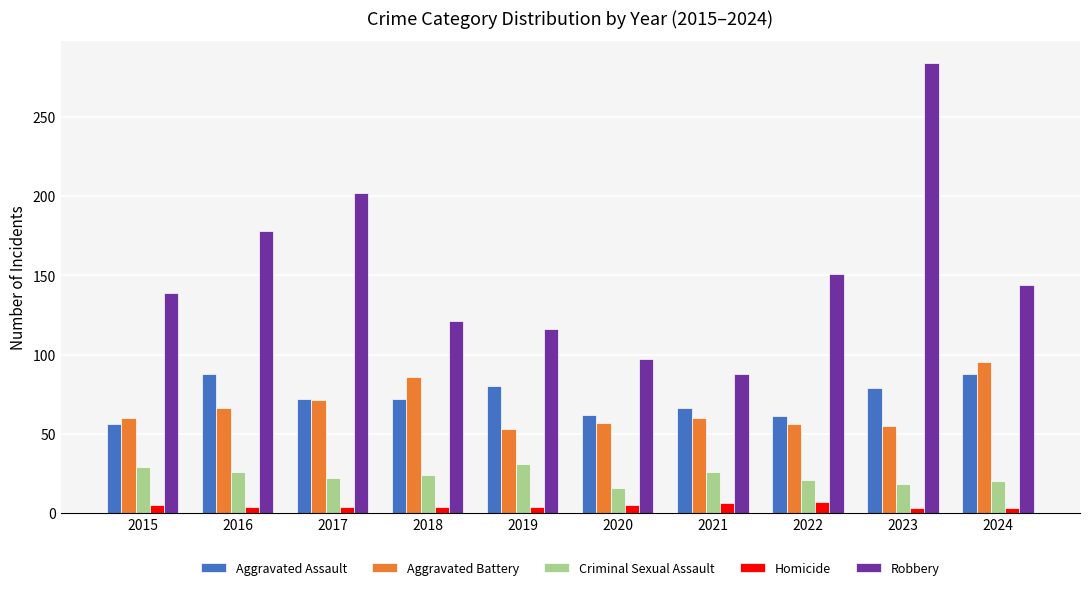

What is the value of the Aggravated Assault bar at the 1st from the left?

56